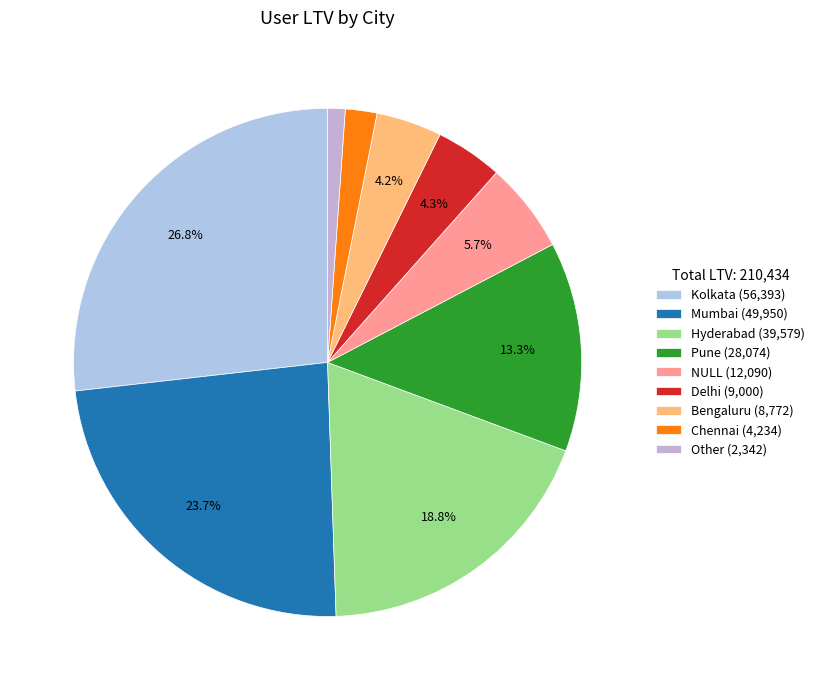

True or false: Bengaluru accounts for 4% of the total.

True